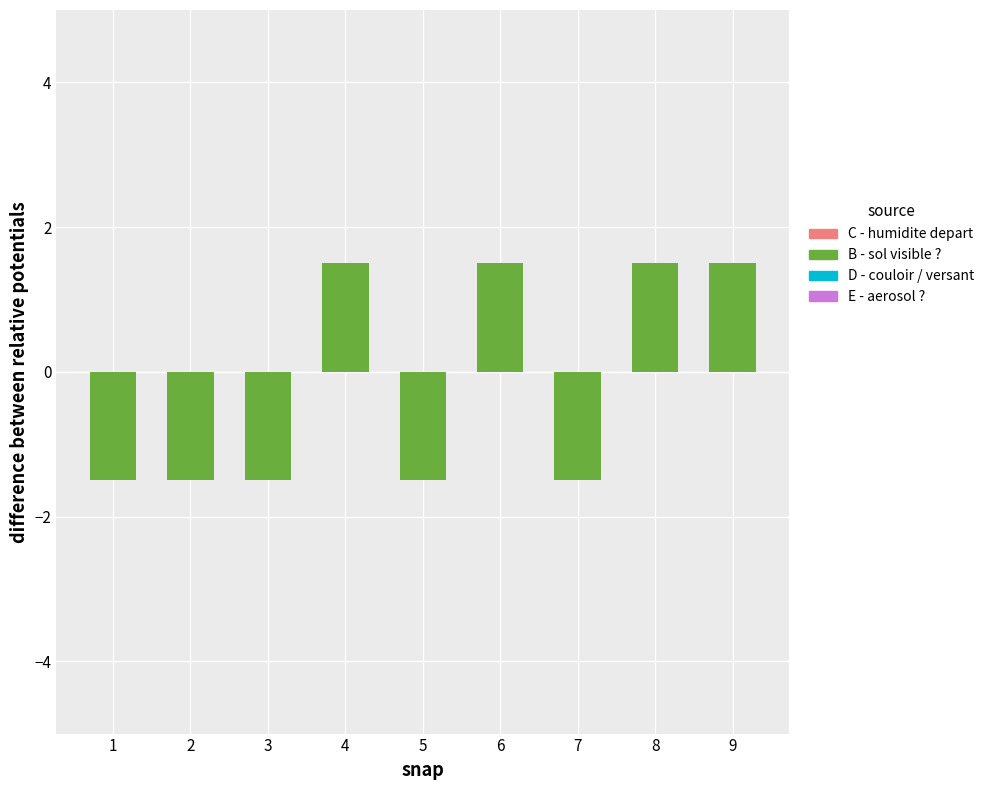

Which series has the largest total across all categories?

B - sol visible ?